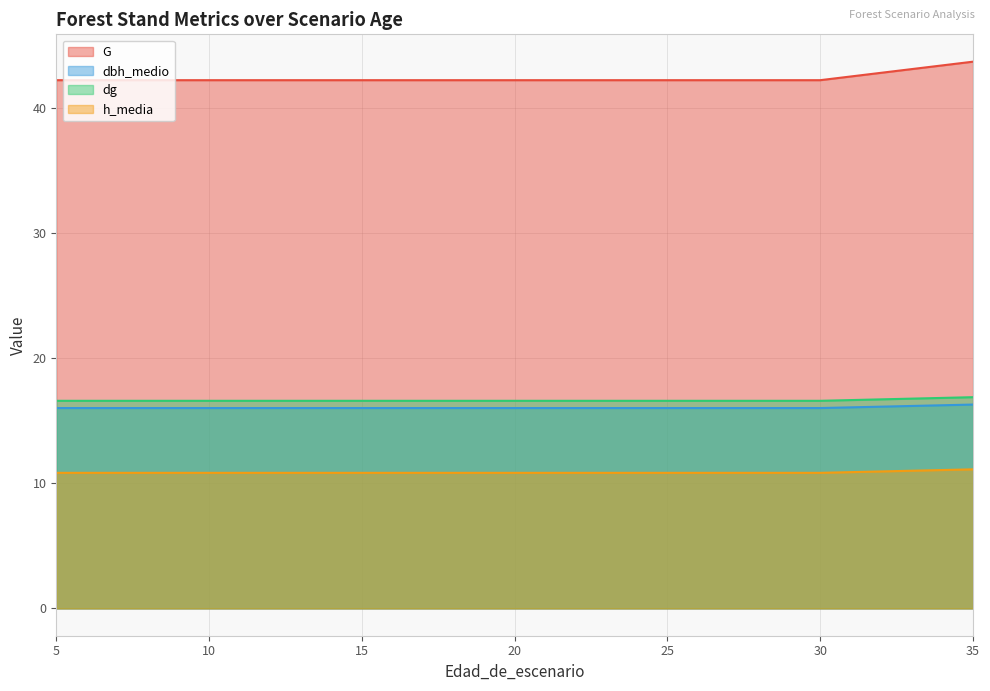

What is the greatest value displayed?

43.7